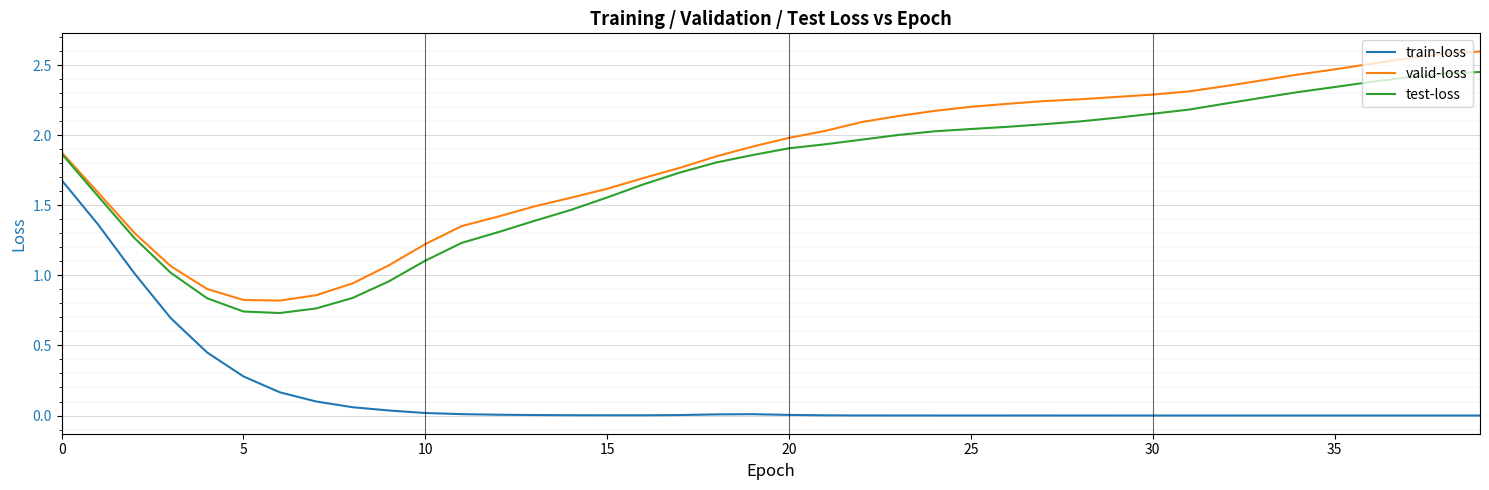

True or false: train-loss and test-loss cross at least once.

False